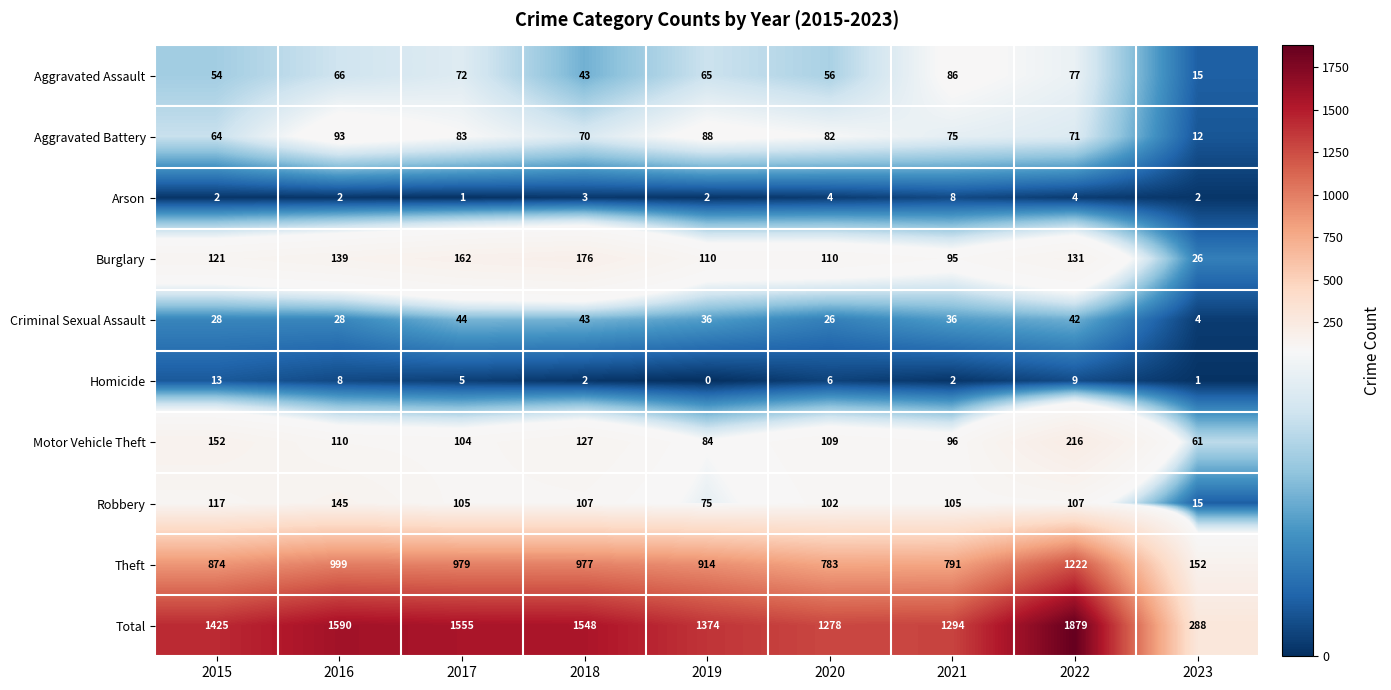

What is the approximate value of Theft at 2020?

783